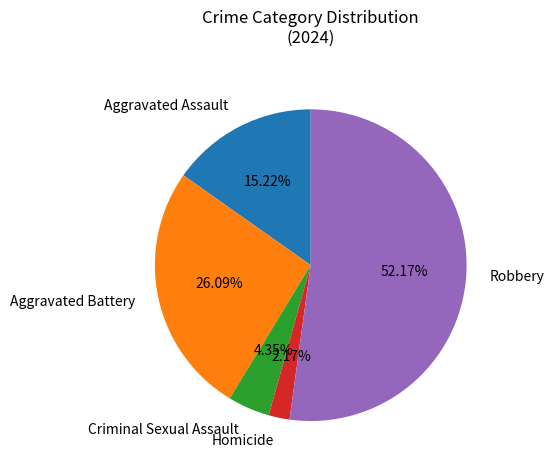

Rank the categories by value from highest to lowest.

Robbery, Aggravated Battery, Aggravated Assault, Criminal Sexual Assault, Homicide